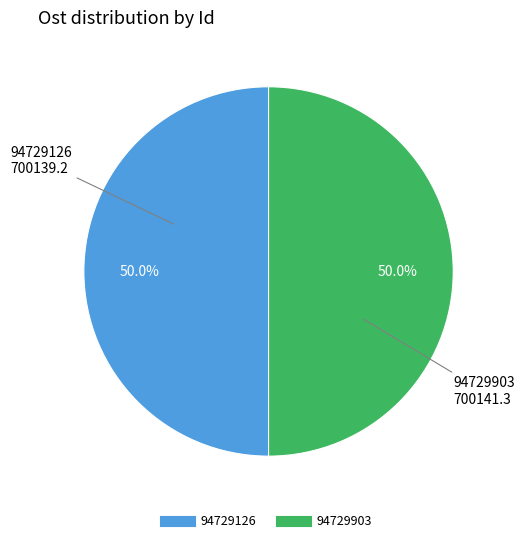

Approximately how many times larger is the value at 94729903 compared to 94729126?

1.0